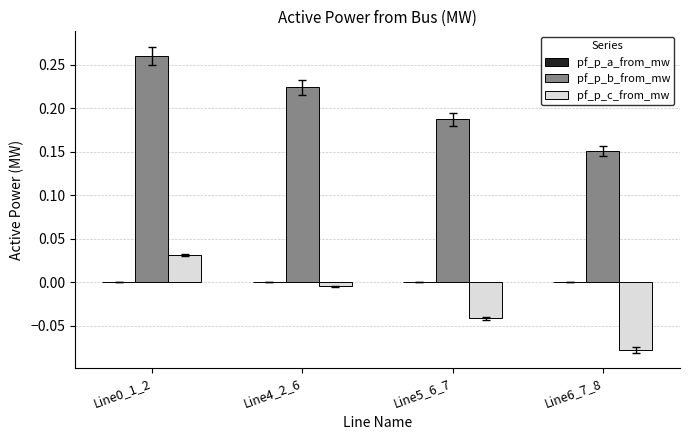

Which series has the largest range (max minus min)?

pf_p_b_from_mw